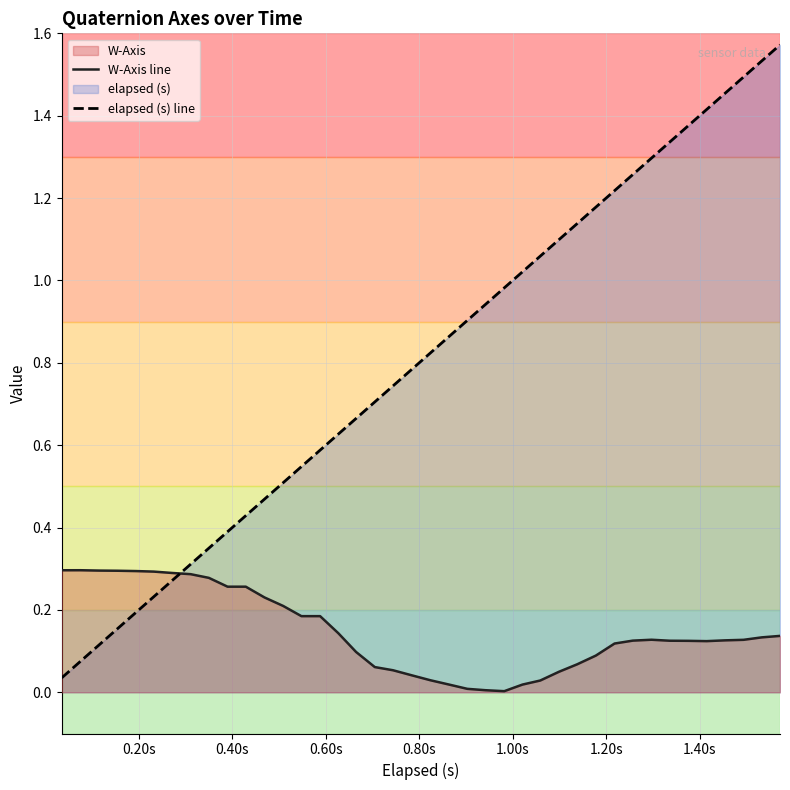

Which series has the widest spread of values?

elapsed (s) line